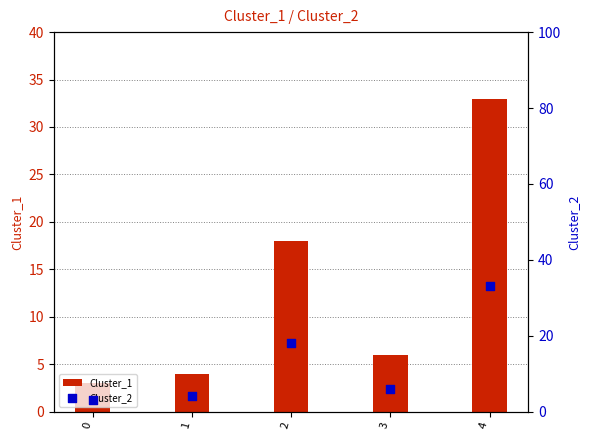

Which series reaches the maximum Y coordinate?

Cluster_1